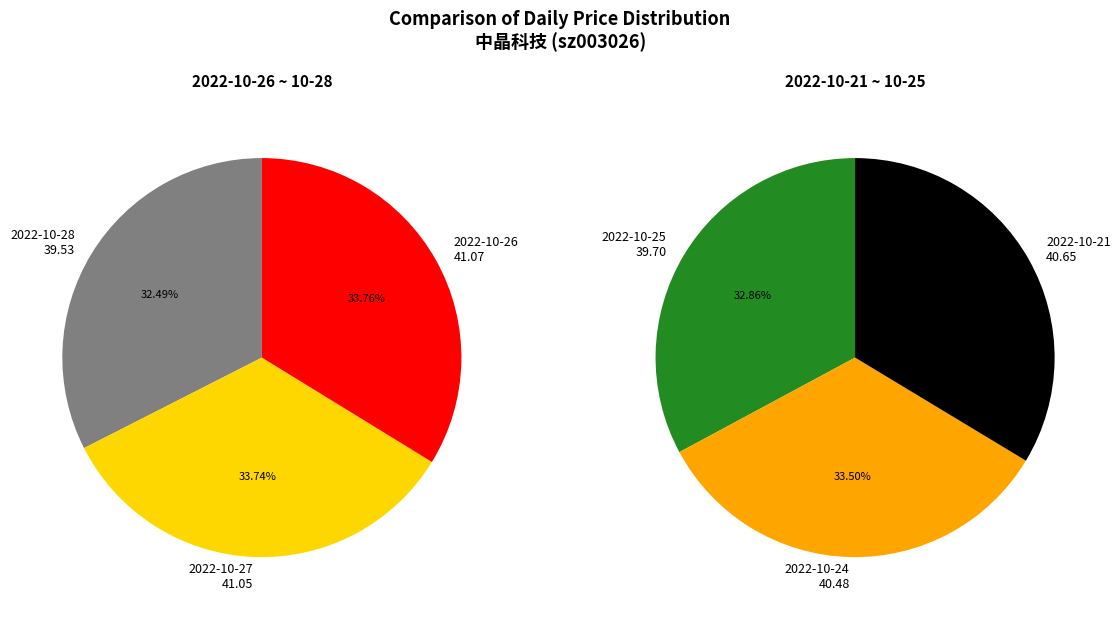

To the nearest percent, what is the difference between the largest and smallest slice percentages?

1%